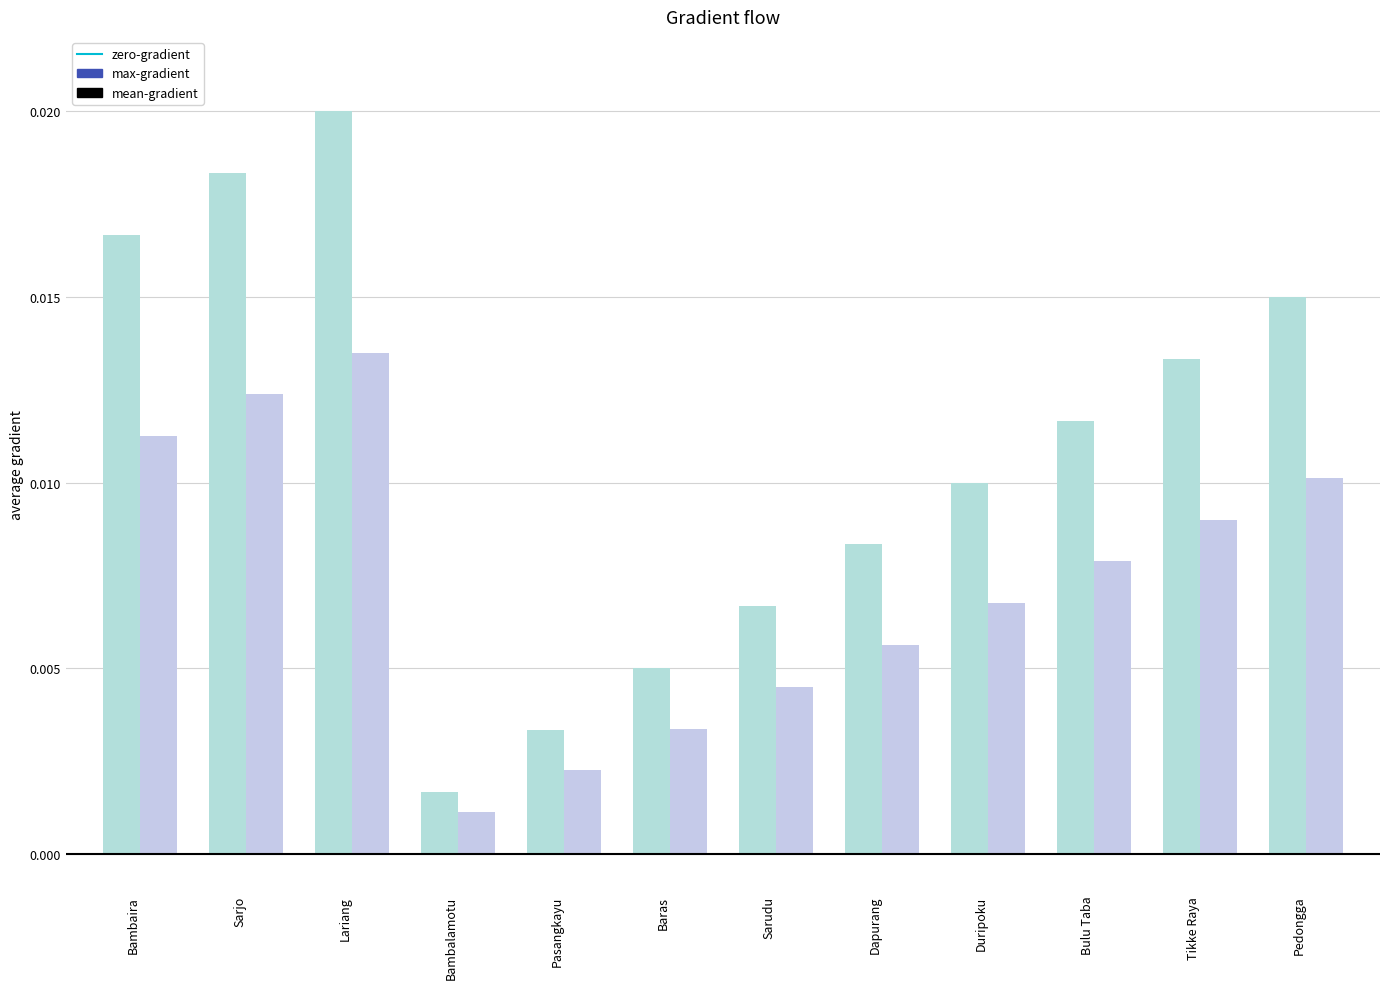

List the series in order of their overall mean, lowest first.

mean-gradient, max-gradient